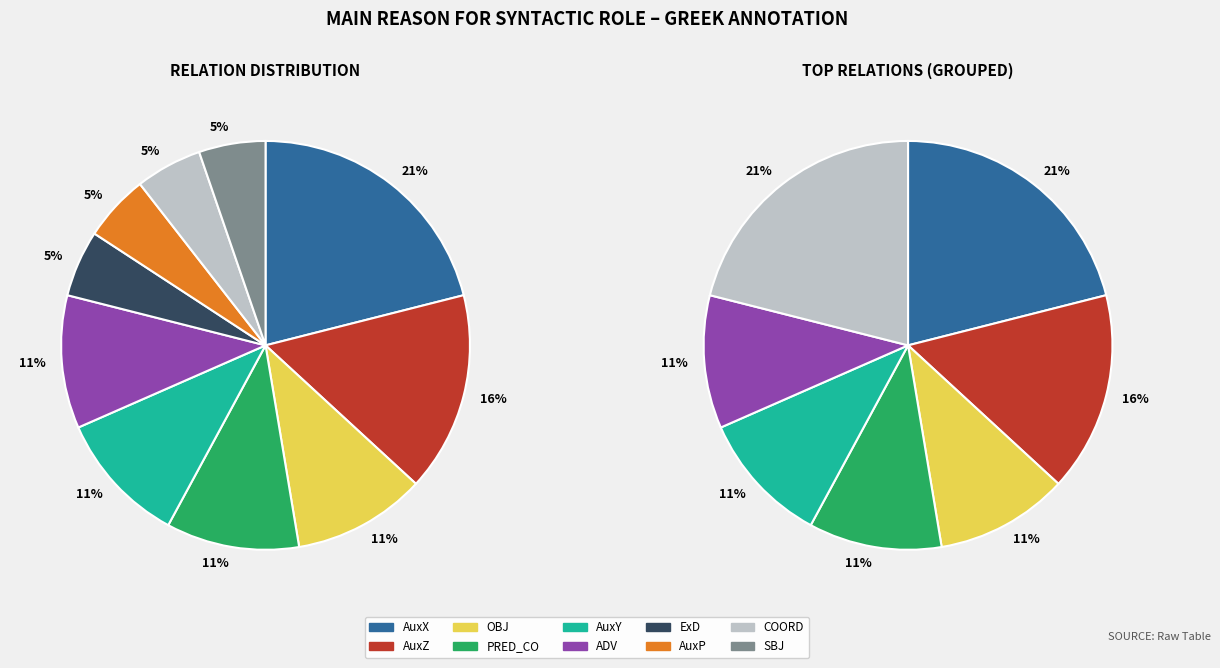

To the nearest percent, what is the difference between the largest and smallest slice percentages?

16%